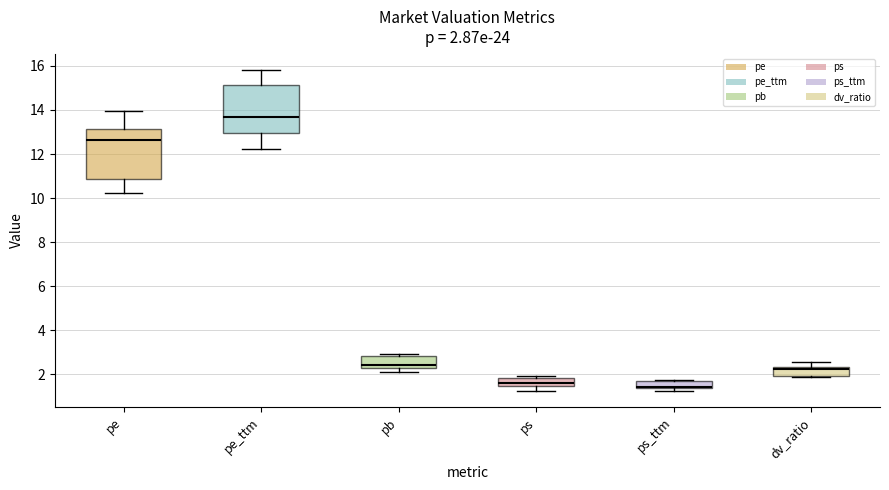

Which box has the highest median line?

pe_ttm